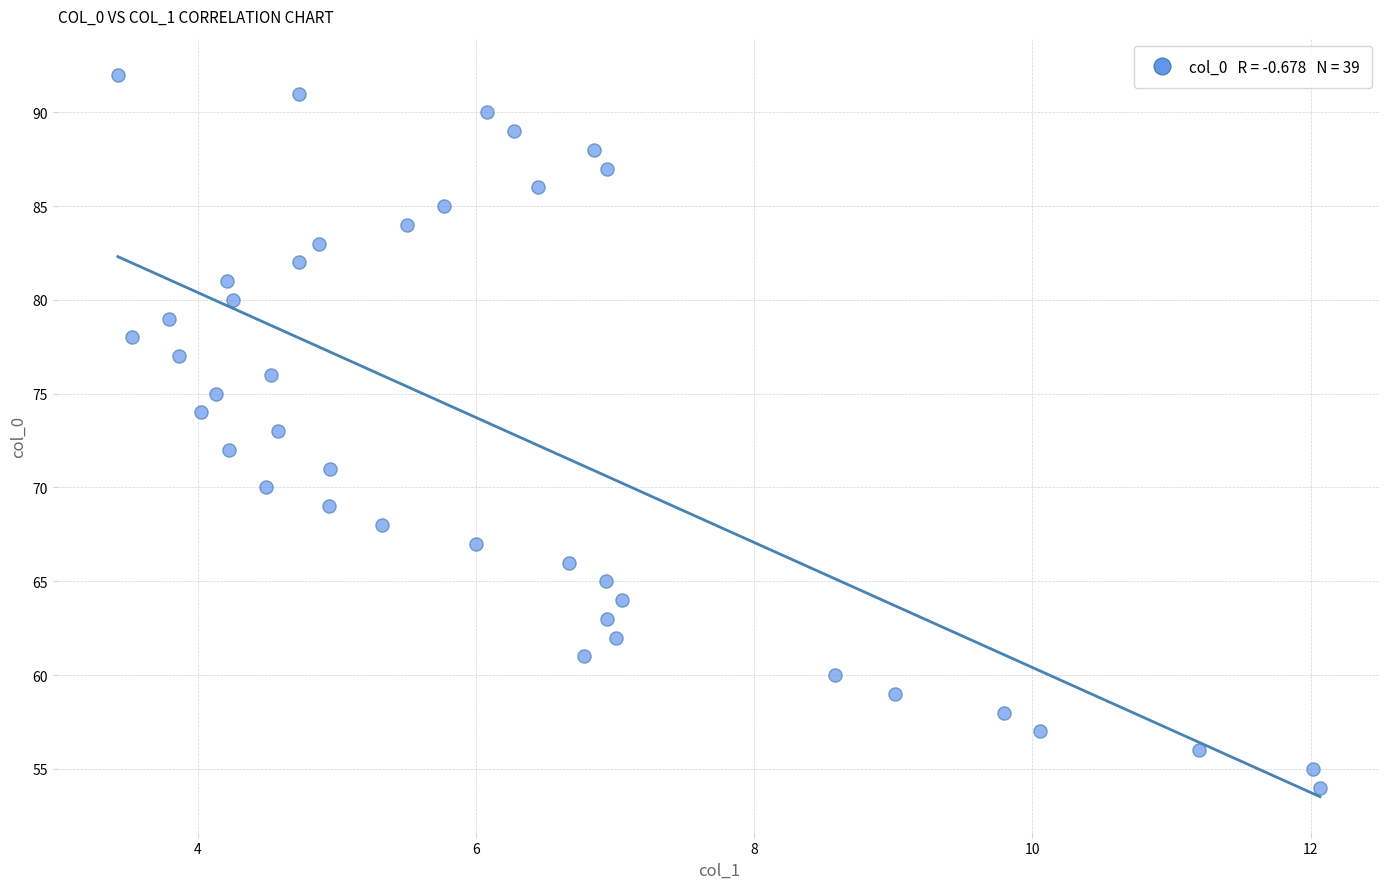

What is the range of Y values (max minus min)?

38